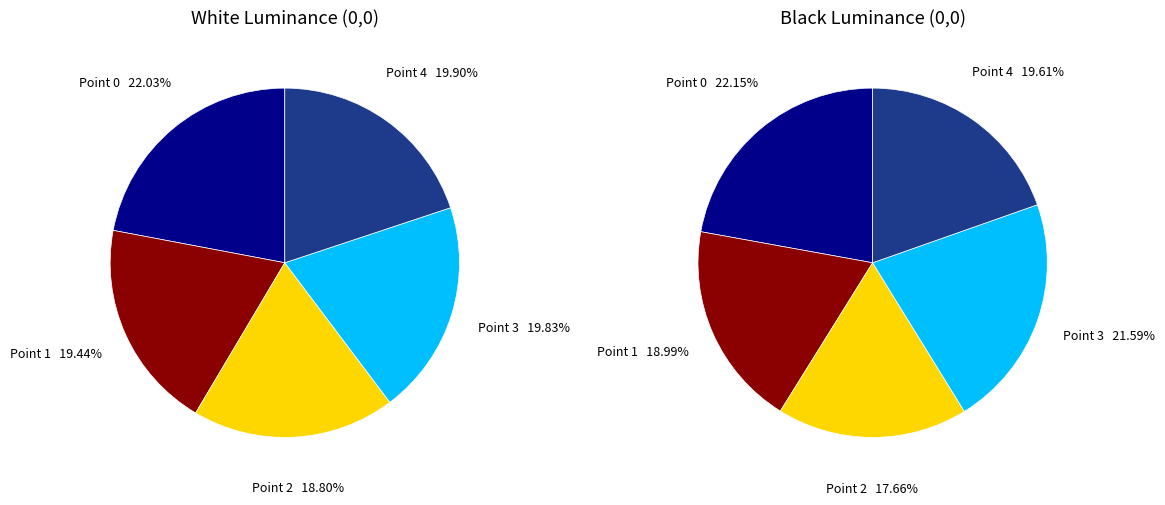

Count the number of slices in the pie.

5